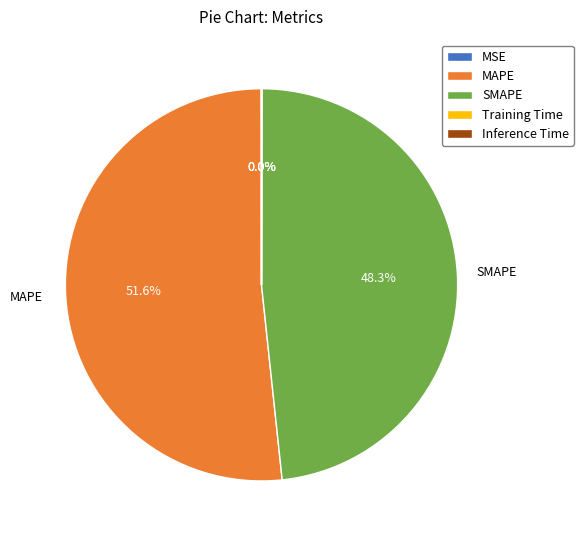

Does MAPE represent more than half of the total?

Yes